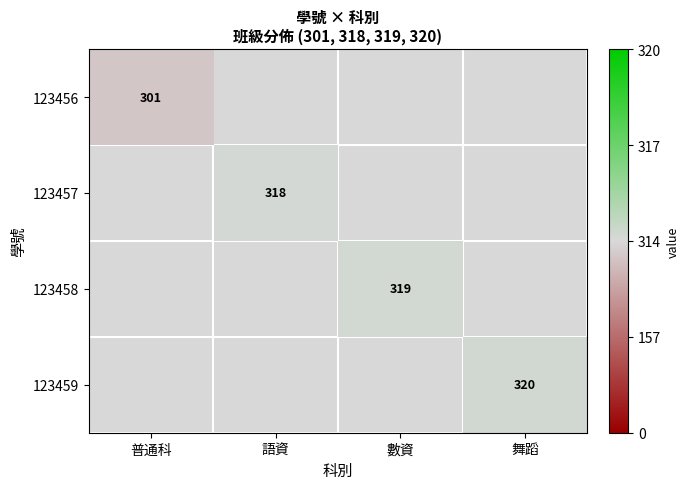

Between 語資 and 普通科, which is larger?

普通科